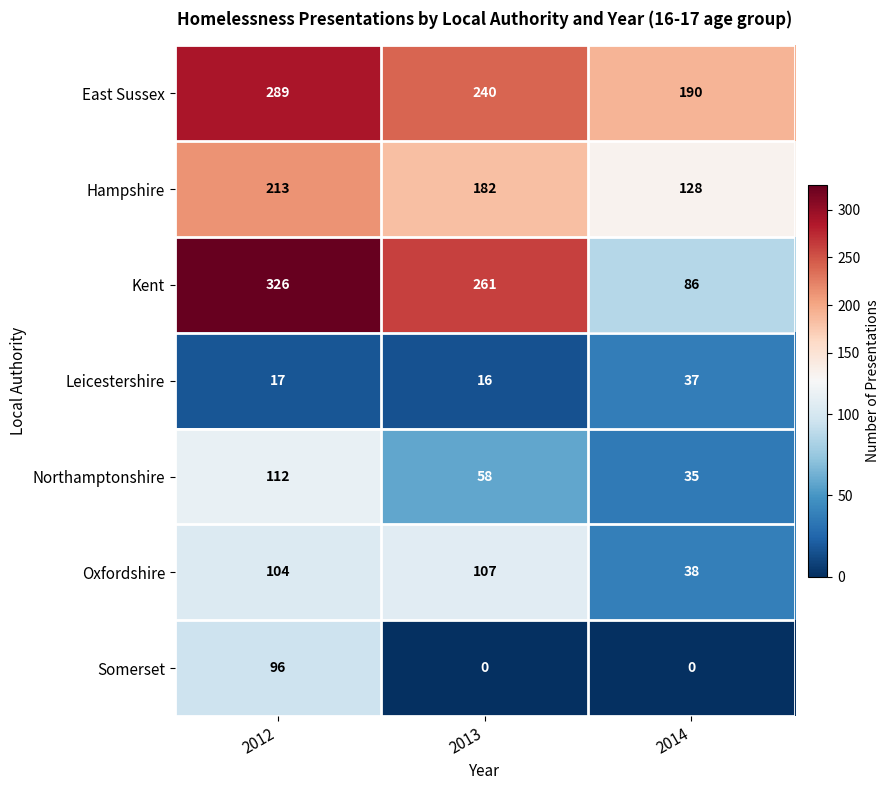

The Oxfordshire series shows 104 at 2012. True or false?

True